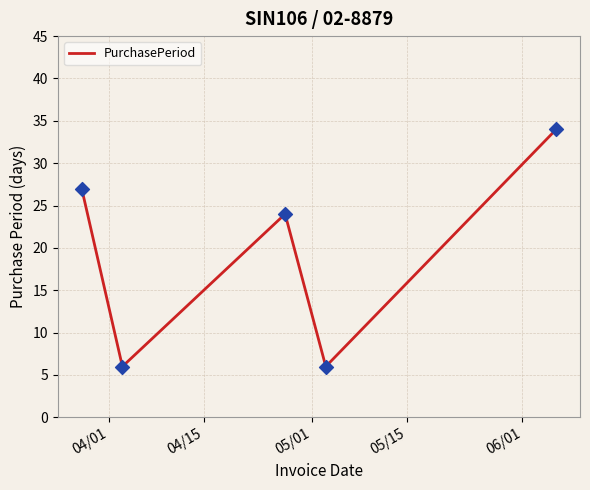

What is the smallest value displayed?

6